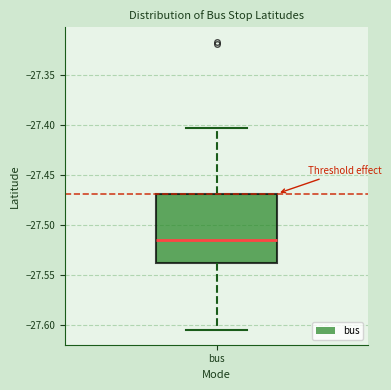

Transcribe this box plot: give where the median line is, the range the box spans, and where the two whiskers end, as read against the y-axis. The values are not printed on the chart, so give them approximately, as read against the axis.

median -27.515, box -27.540 to -27.470, whiskers -27.605 to -27.400